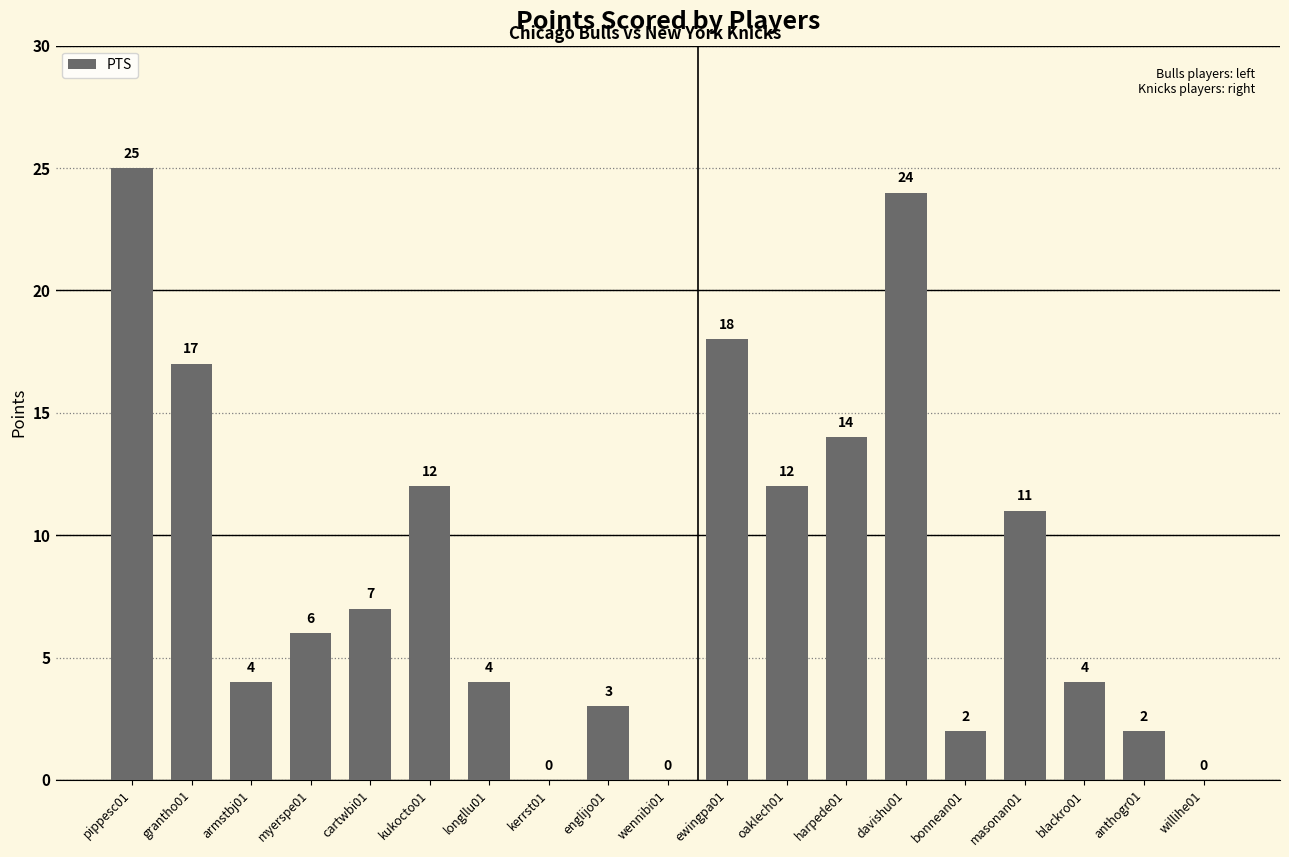

Which label corresponds to the largest value in the chart?

pippesc01